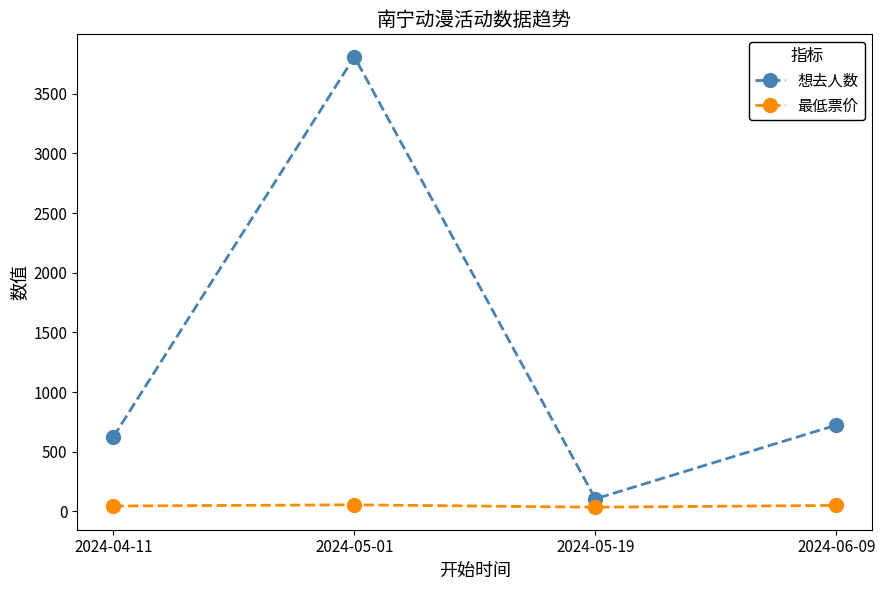

Rank the series by their maximum value, from highest to lowest.

想去人数, 最低票价